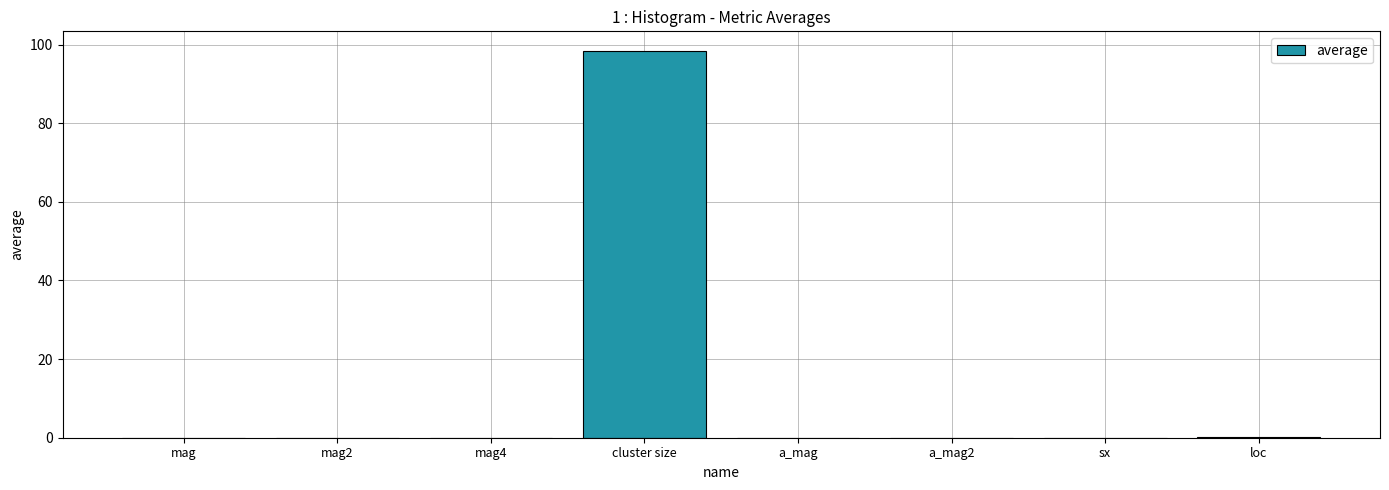

What is the maximum value shown in the chart?

98.5